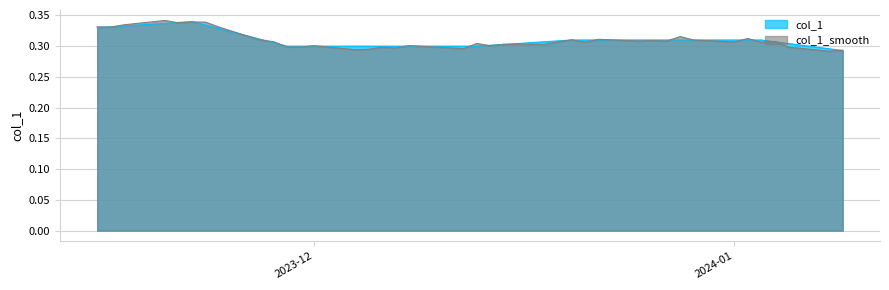

What is the sum of all values?

12.4